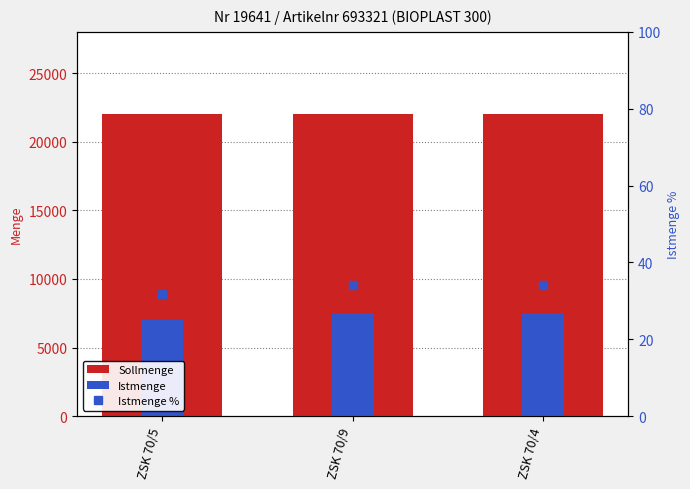

Which series has the largest total across all categories?

Sollmenge